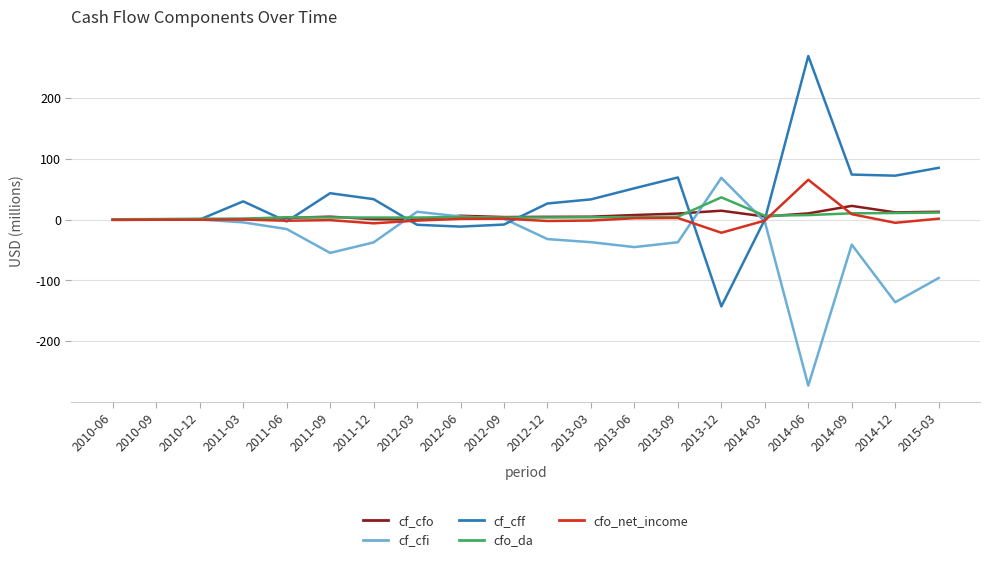

What are all the series names shown in the legend?

cf_cfo, cf_cfi, cf_cff, cfo_da, cfo_net_income